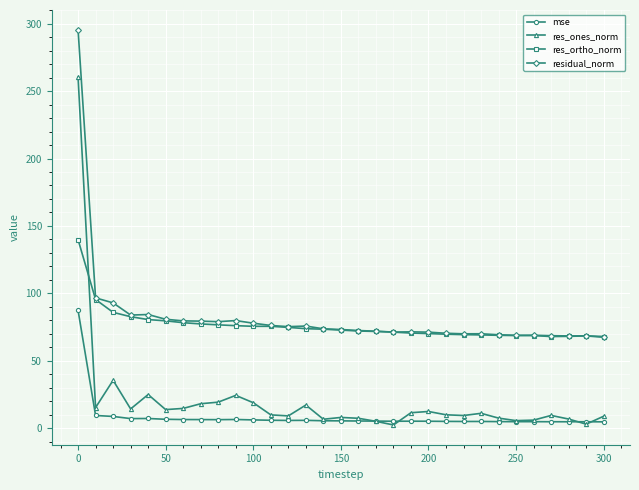

What is the difference between the second highest and second lowest values in the res_ortho_norm series?

27.5